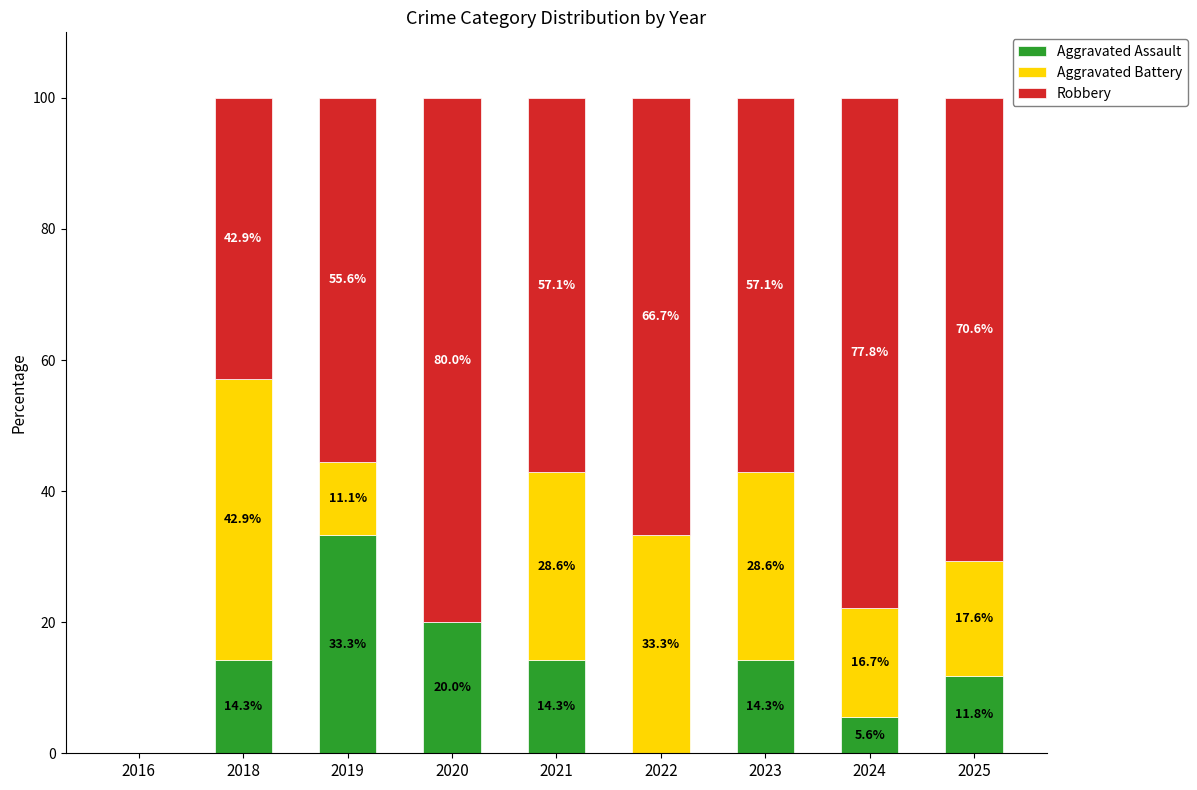

Reading left to right, list the values for the Aggravated Assault series.

2016=0.0	2018=14.3	2019=33.3	2020=20.0	2021=14.3	2022=0.0	2023=14.3	2024=5.6	2025=11.8